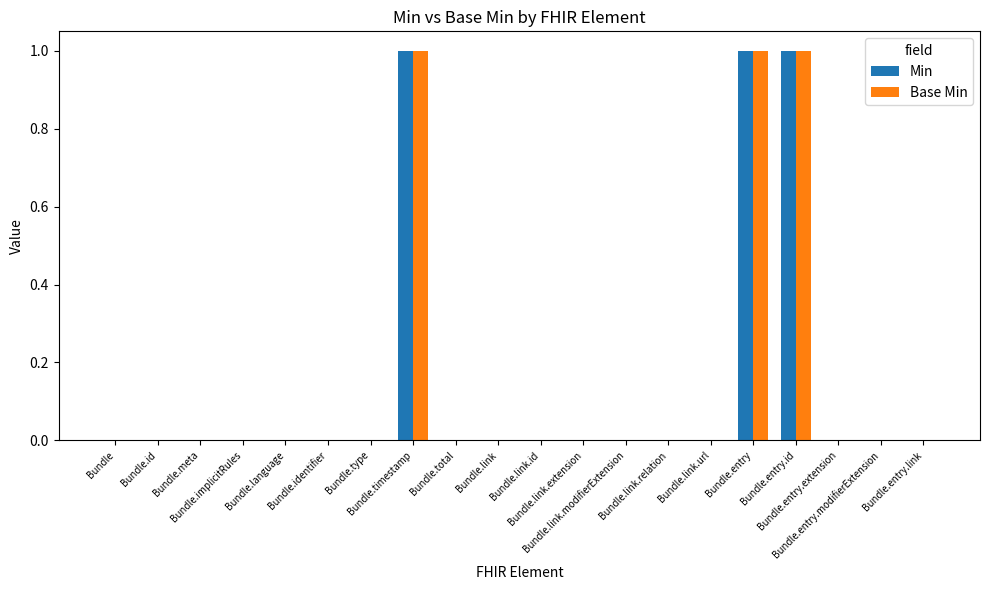

What is the difference between the Base Min values at Bundle.entry.modifierExtension and Bundle.entry?

1